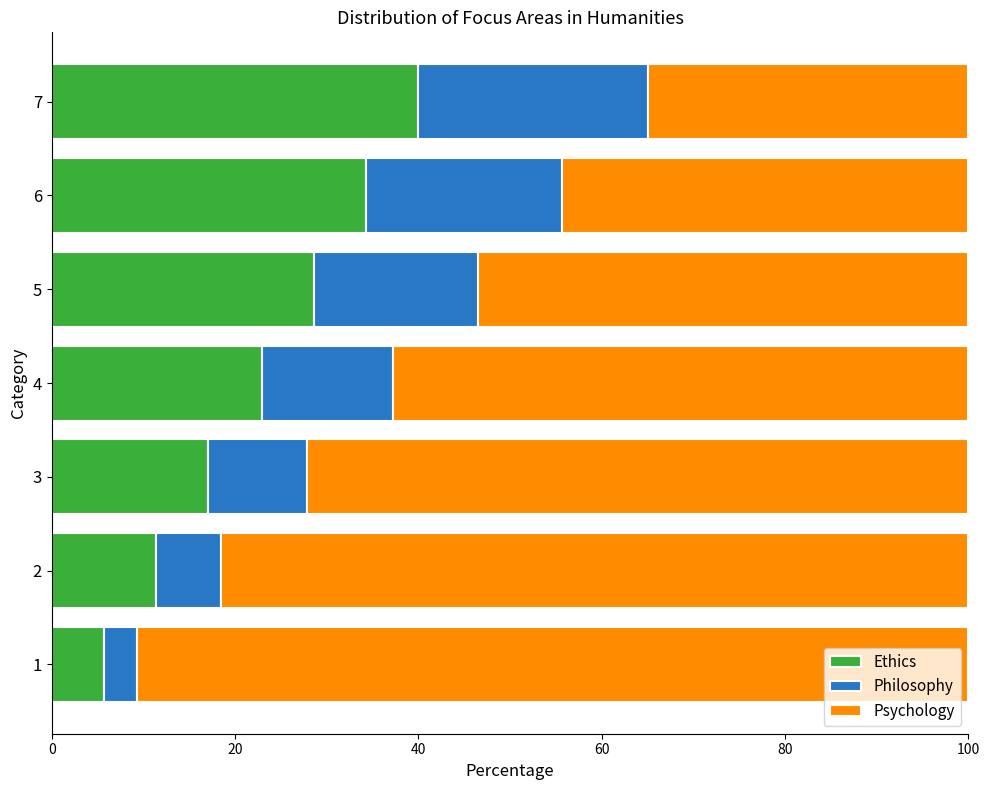

True or false: Ethics has a value of 40.0 at 7.

True